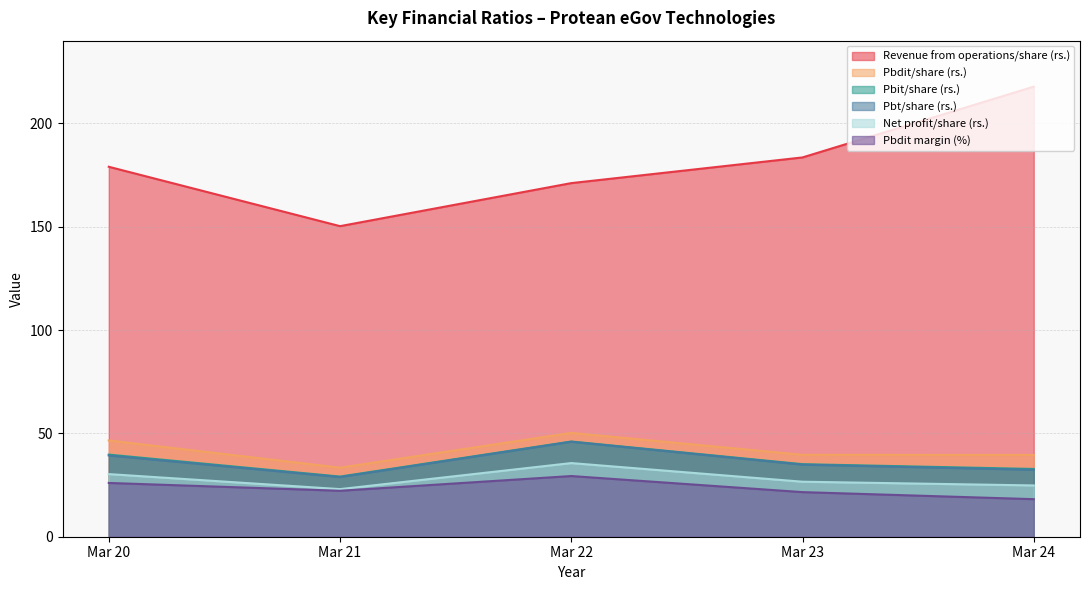

Which series changed the most between Mar 20 and Mar 22?

Revenue from operations/share (rs.)